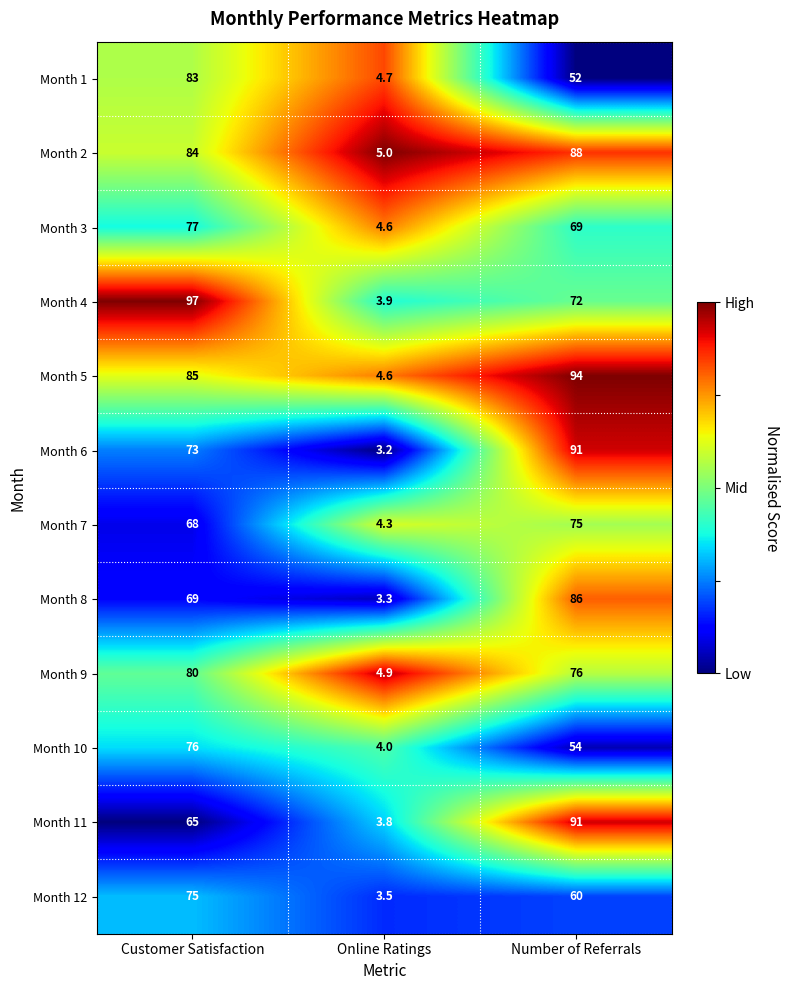

Between Customer Satisfaction and Online Ratings, which series saw the biggest shift?

Month 4